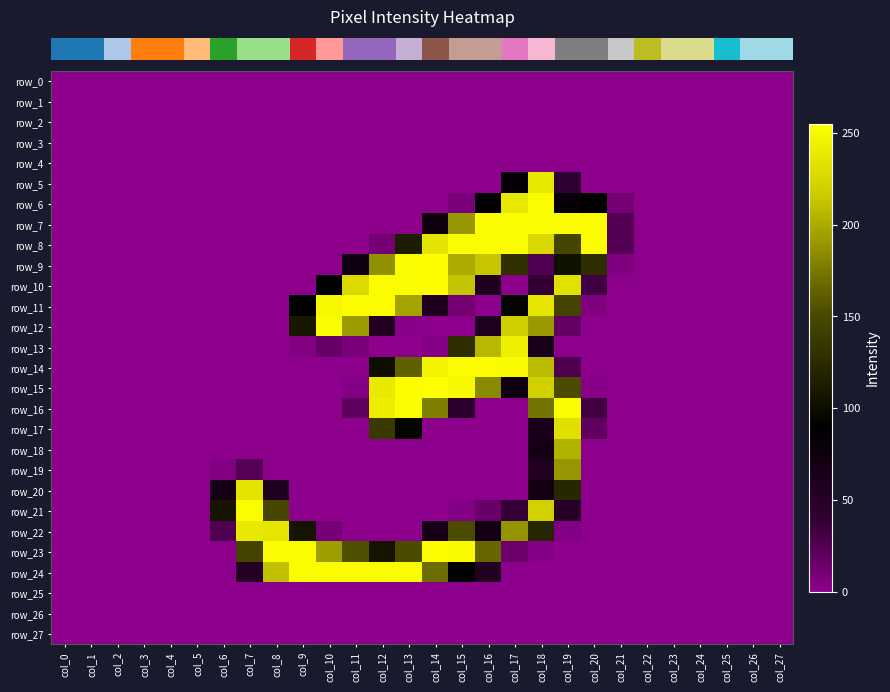

What is the difference between the second highest and minimum values in the row_16 series?

253